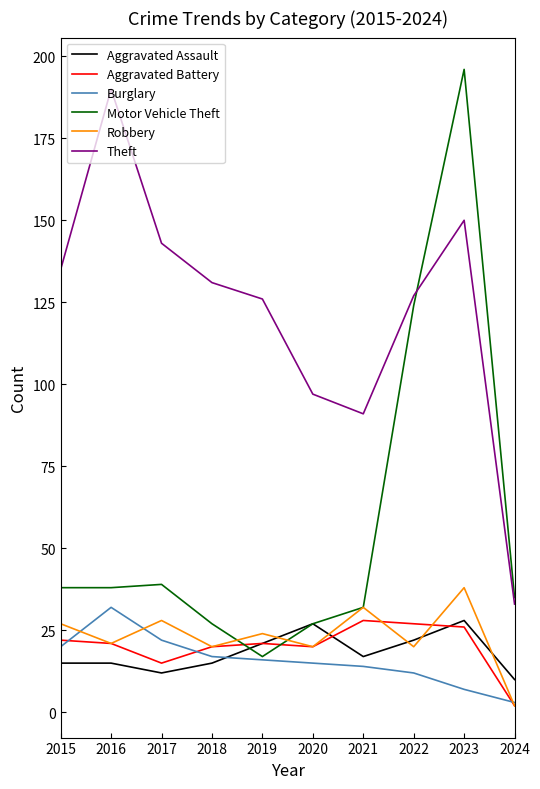

Reading right to left, extract all data points from this chart.

Aggravated Assault: 2024=10	2023=28	2022=22	2021=17	2020=27	2019=21	2018=15	2017=12	2016=15	2015=15
Aggravated Battery: 2024=2	2023=26	2022=27	2021=28	2020=20	2019=21	2018=20	2017=15	2016=21	2015=22
Burglary: 2024=3	2023=7	2022=12	2021=14	2020=15	2019=16	2018=17	2017=22	2016=32	2015=20
Motor Vehicle Theft: 2024=35	2023=196	2022=124	2021=32	2020=27	2019=17	2018=27	2017=39	2016=38	2015=38
Robbery: 2024=2	2023=38	2022=20	2021=32	2020=20	2019=24	2018=20	2017=28	2016=21	2015=27
Theft: 2024=33	2023=150	2022=127	2021=91	2020=97	2019=126	2018=131	2017=143	2016=190	2015=135